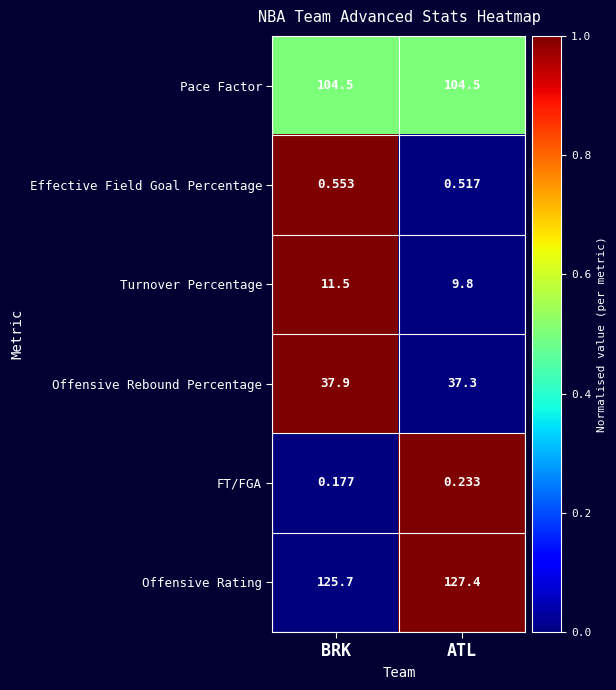

Rank the categories by Offensive Rating value from highest to lowest.

ATL, BRK